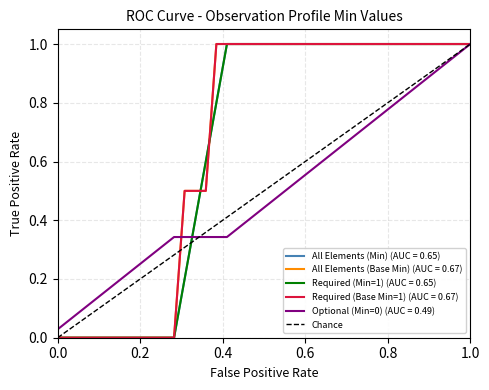

True or false: the data shows 0 at 0.0.

True